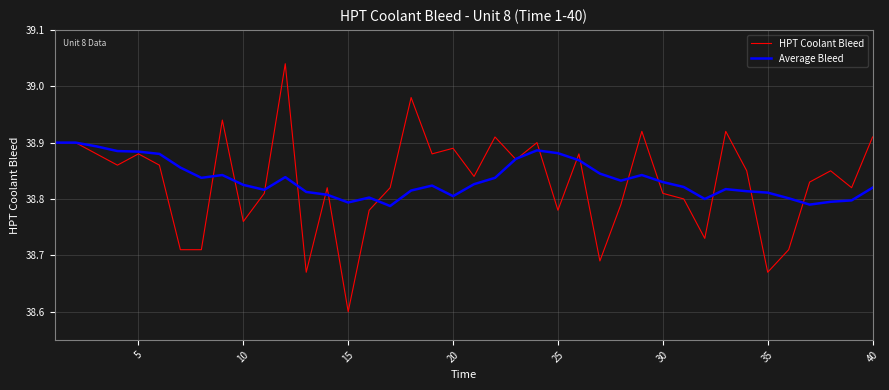

What is the difference between the maximum and minimum values in the HPT Coolant Bleed series?

0.4